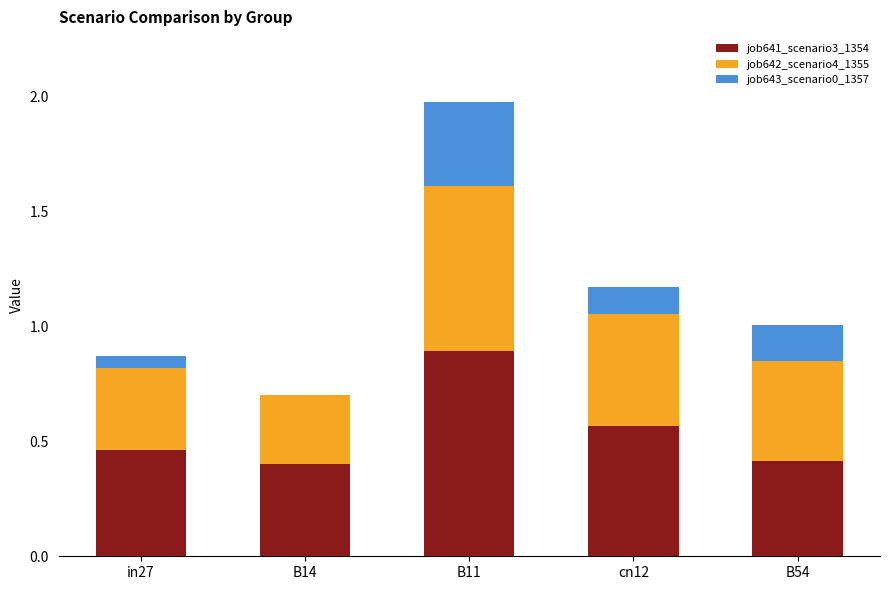

What is the total value across all series at cn12?

1.2